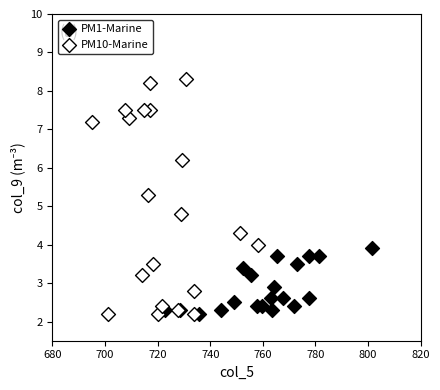

Which series reaches the maximum Y coordinate?

PM10-Marine